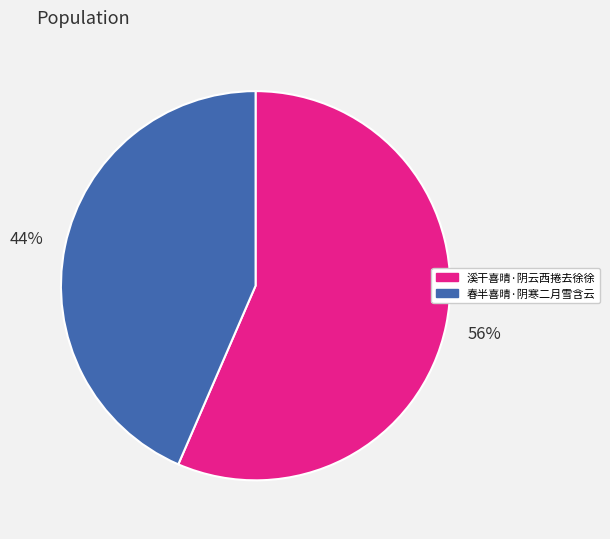

Which has a higher value, 春半喜晴·阴寒二月雪含云 or 溪干喜晴·阴云西捲去徐徐?

溪干喜晴·阴云西捲去徐徐